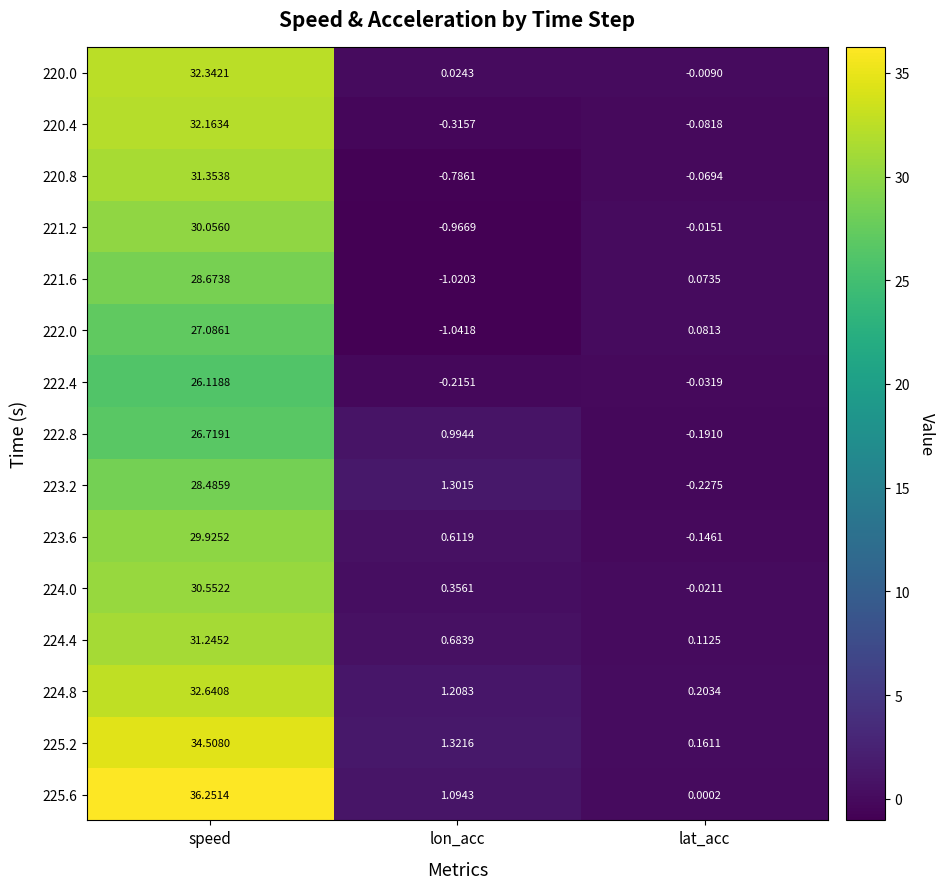

Rank the categories by 221.2 value from highest to lowest.

speed, lat_acc, lon_acc